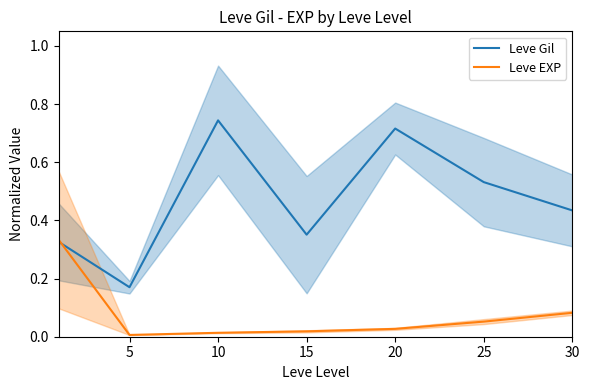

List the series in order of their overall mean, highest first.

Leve Gil, Leve EXP